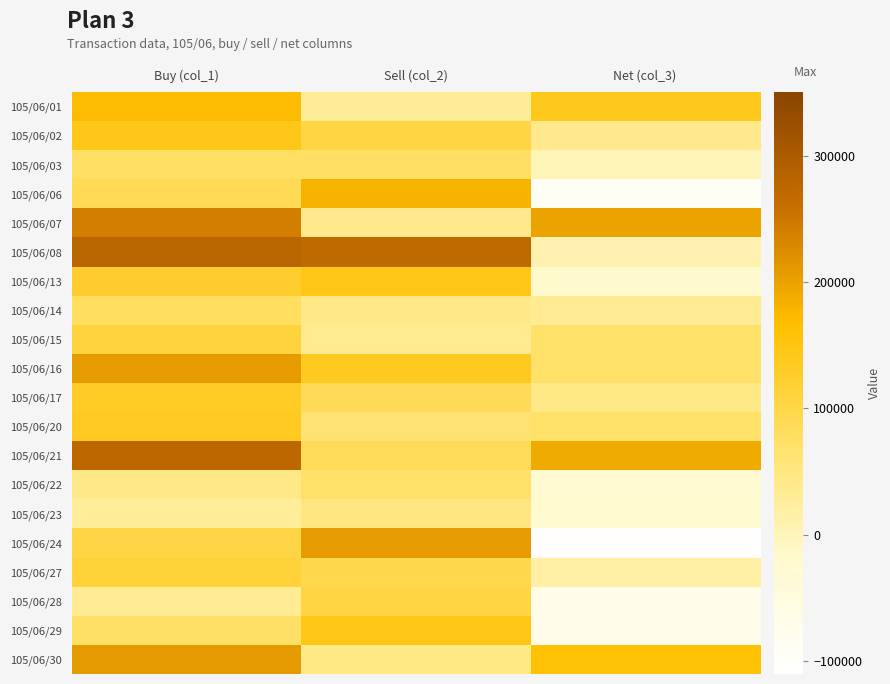

What is the spread (max minus min) of values at Net (col_3)?

303900